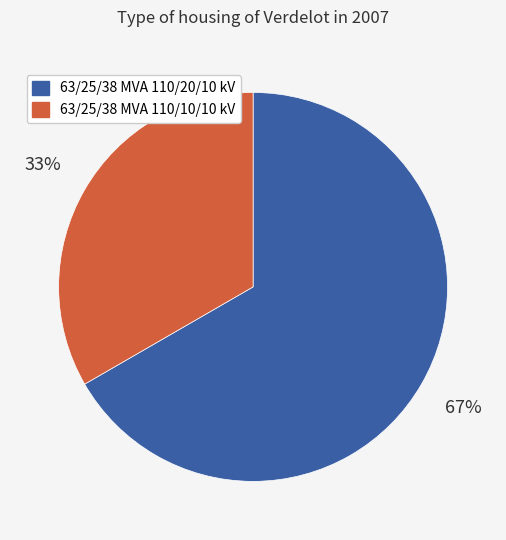

To the nearest percent, what is the average slice percentage?

50%